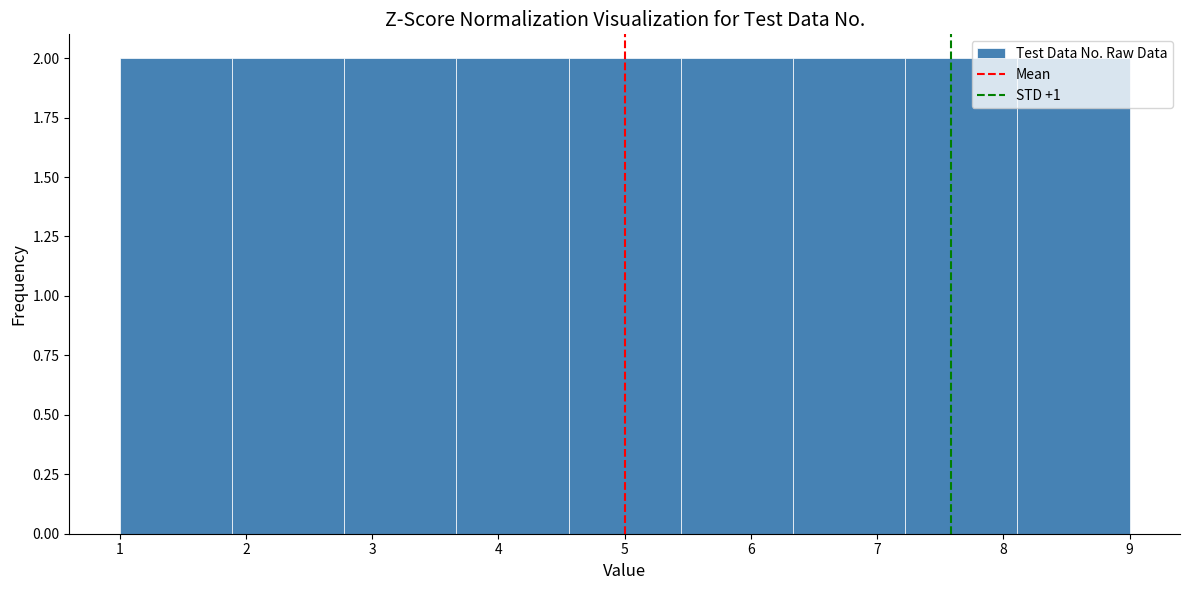

How tall is the bar that spans 7.2 to 8.1 on the x-axis? Neither the bar edges nor the heights are printed on the chart, so give them approximately, as read against the axes.

2